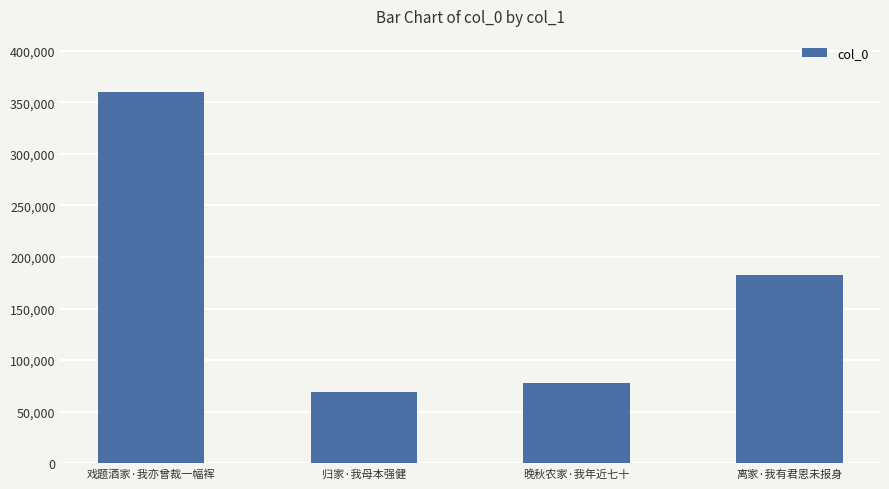

Where is the data nearest to the value 214581?

离家·我有君恩未报身